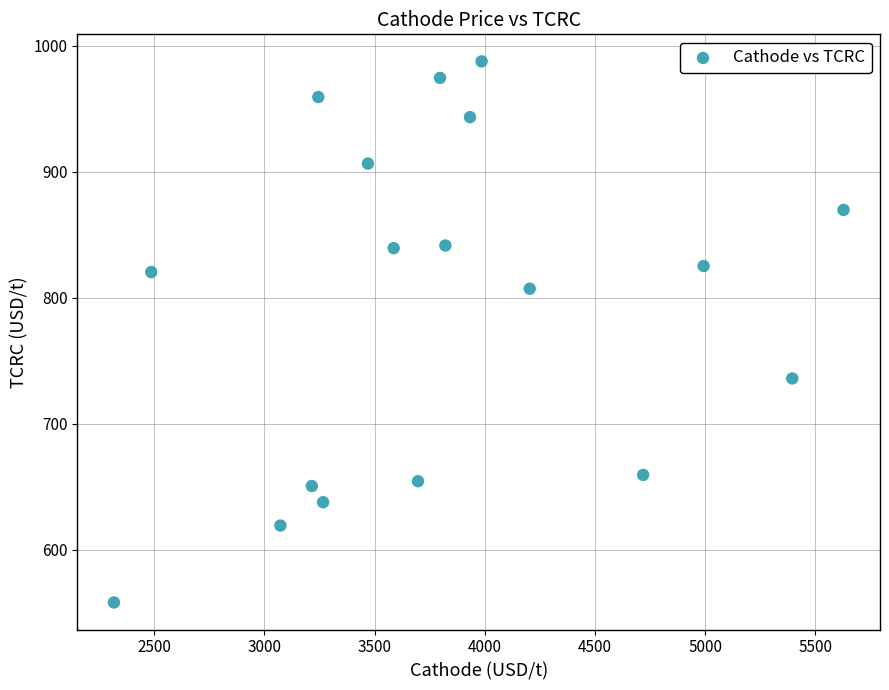

What is the range of X values (max minus min)?

3309.9